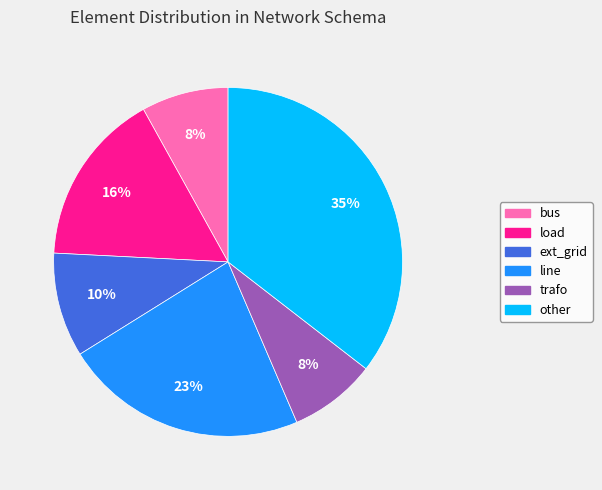

To the nearest percent, what portion does other represent?

35%